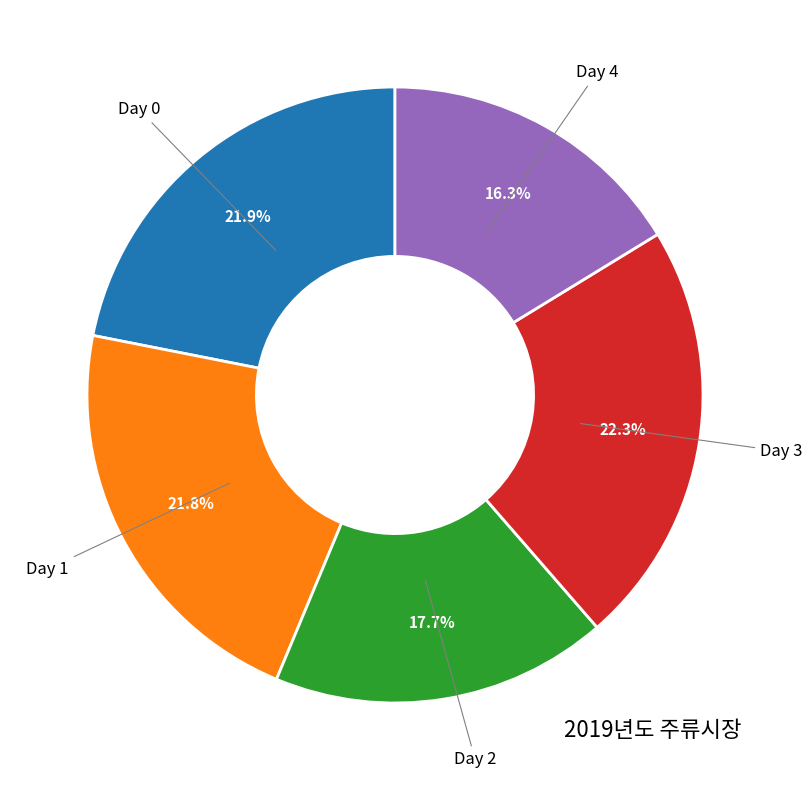

Does any single category account for the majority?

No